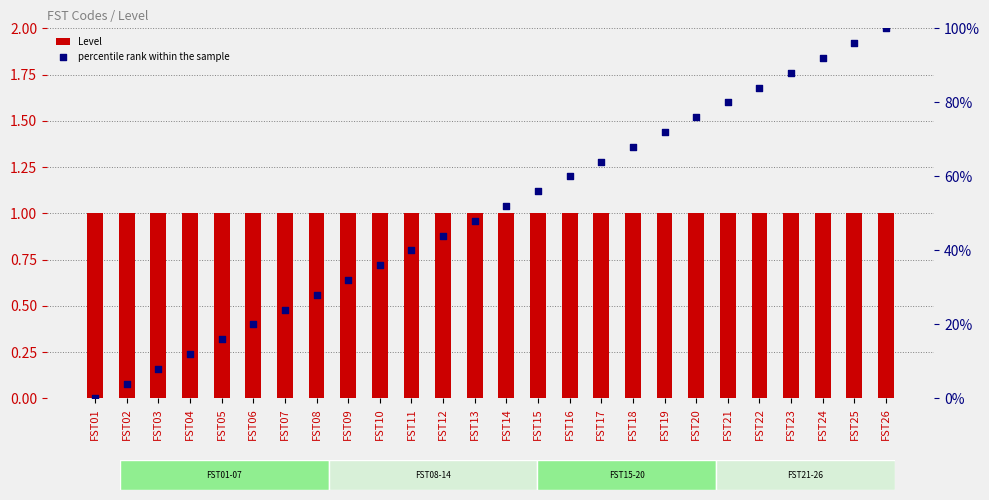

Which series has the largest total across all categories?

percentile rank within the sample